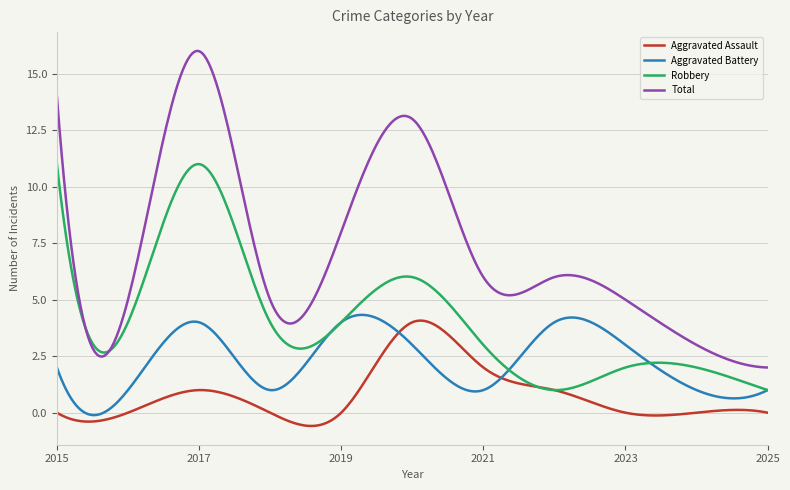

Which series has the largest total across all categories?

Total